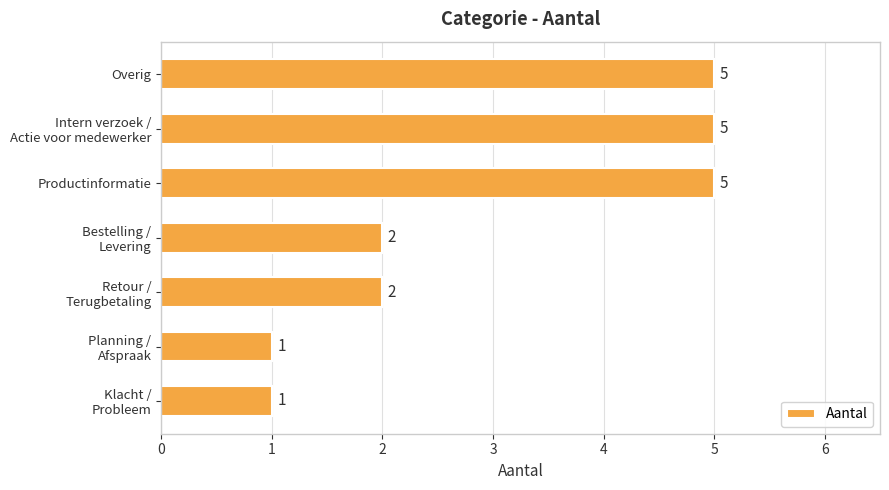

Reading top to bottom, extract all data points from this chart.

5	5	5	2	2	1	1